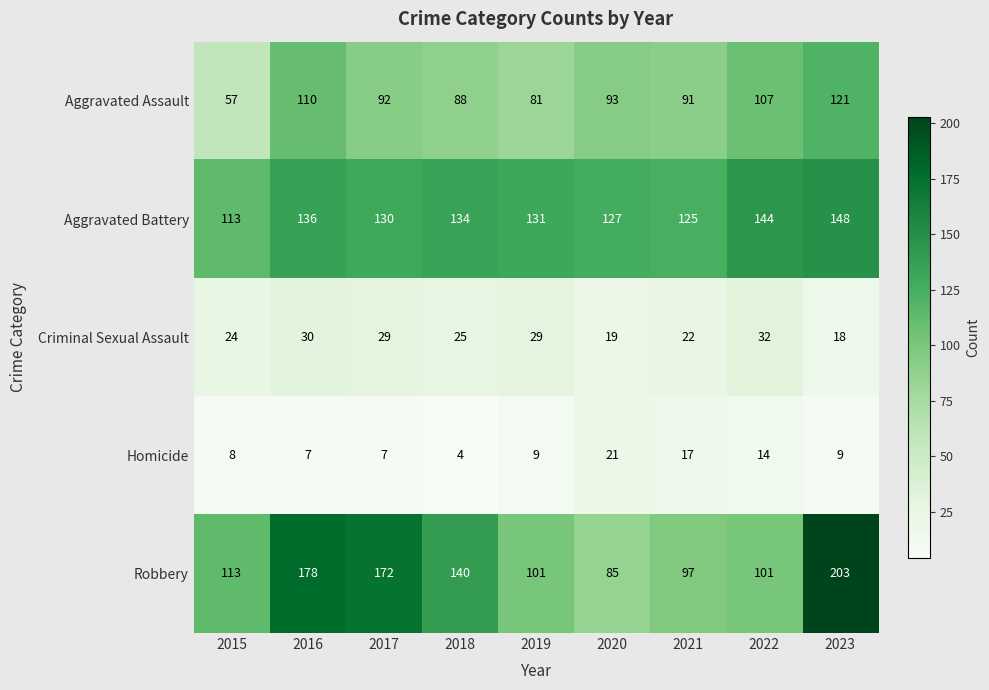

Which series has the largest range (max minus min)?

Robbery